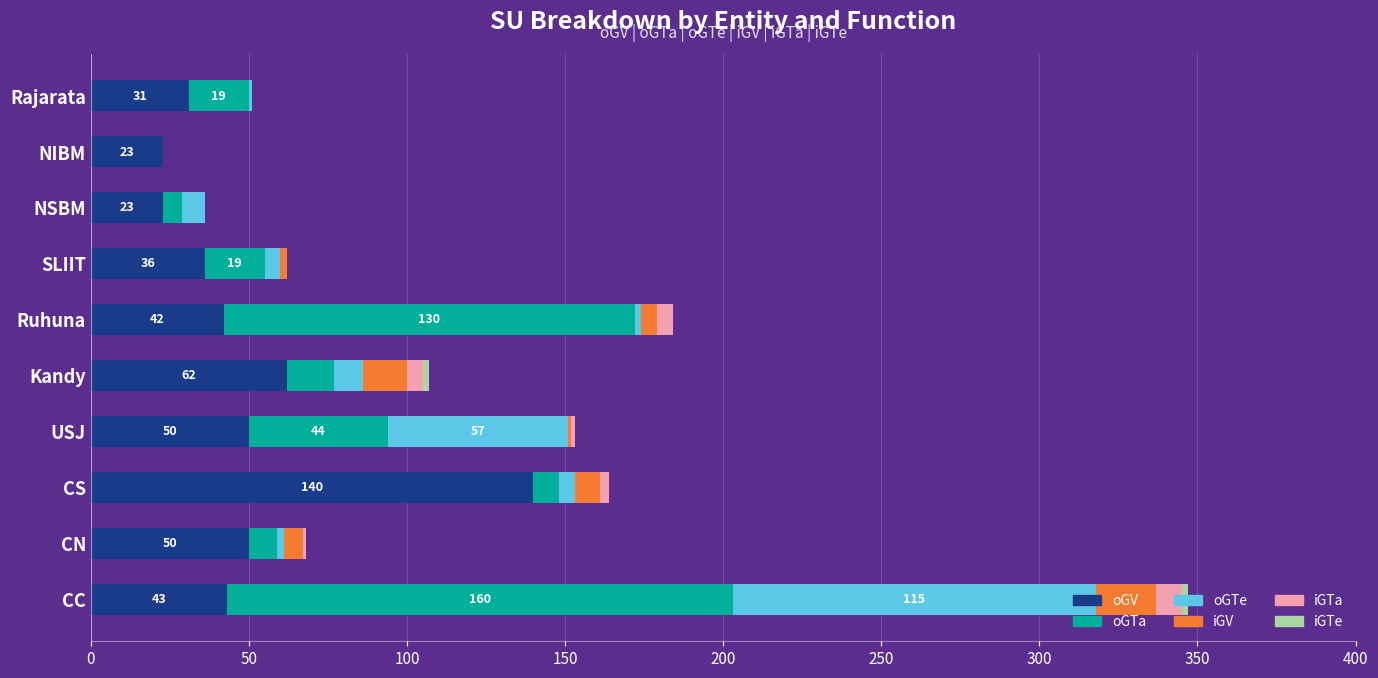

At which label does oGV reach its peak?

CS